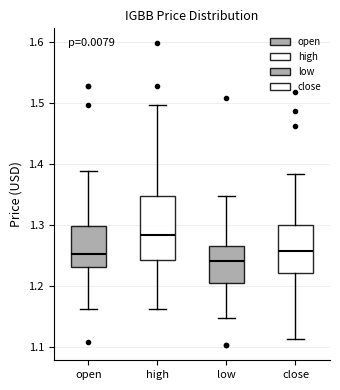

Which box is the tallest, from its lower edge to its upper edge?

high